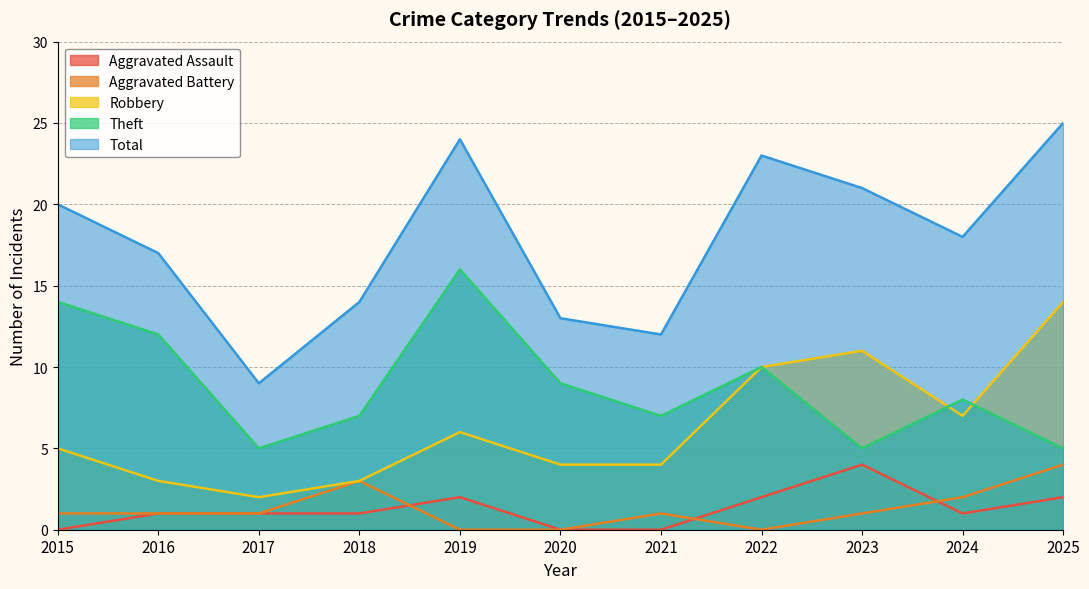

What are all the series names shown in the legend?

Aggravated Assault, Aggravated Battery, Robbery, Theft, Total